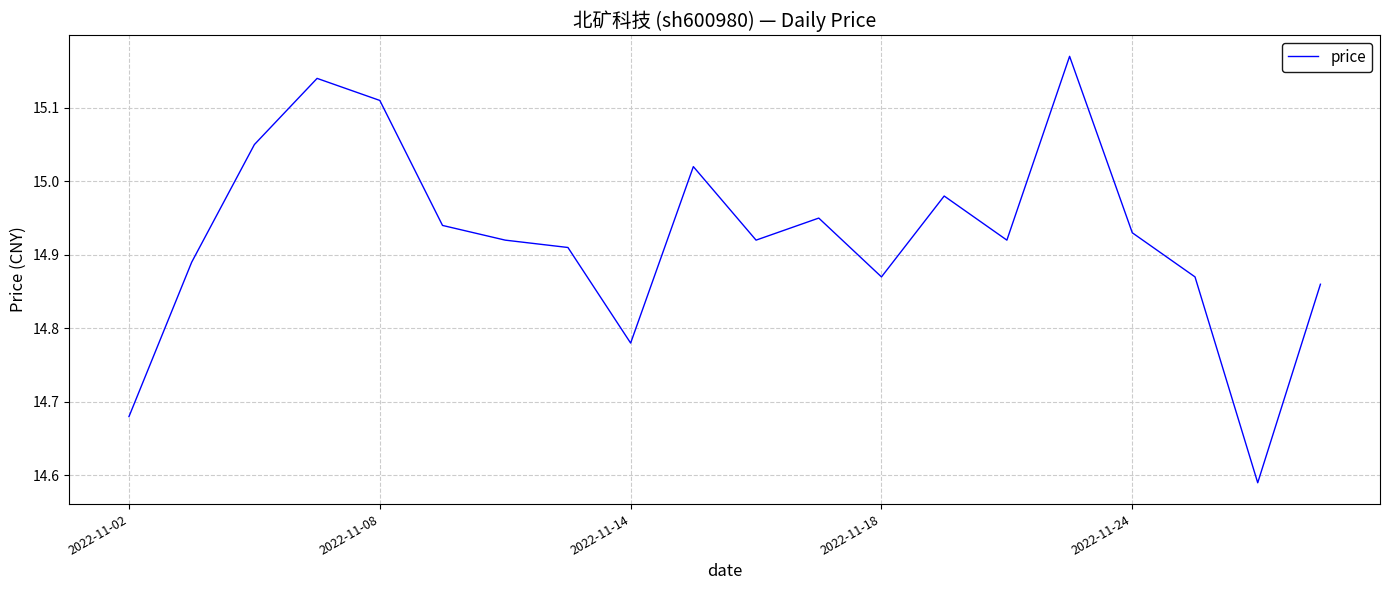

What is the difference between the maximum and minimum values?

0.6